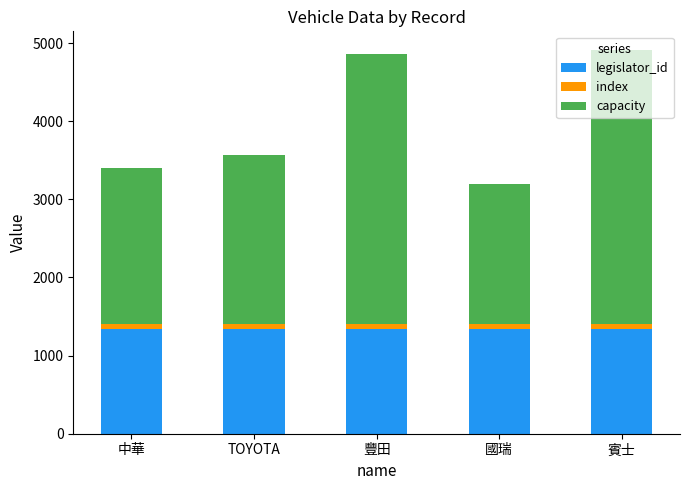

The value of legislator_id at 國瑞 is 395. True or false?

False